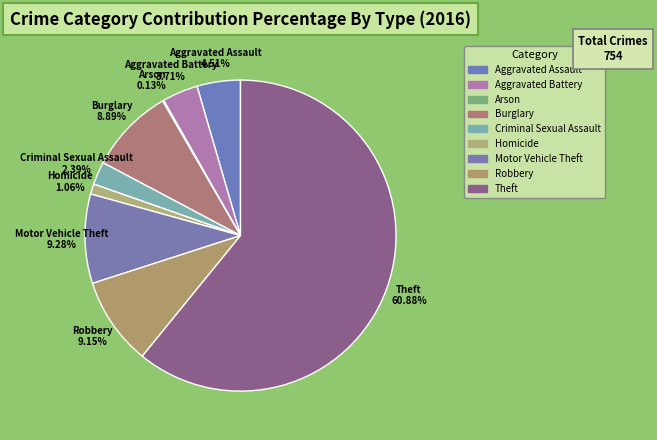

Which category has the biggest portion of the pie?

Theft